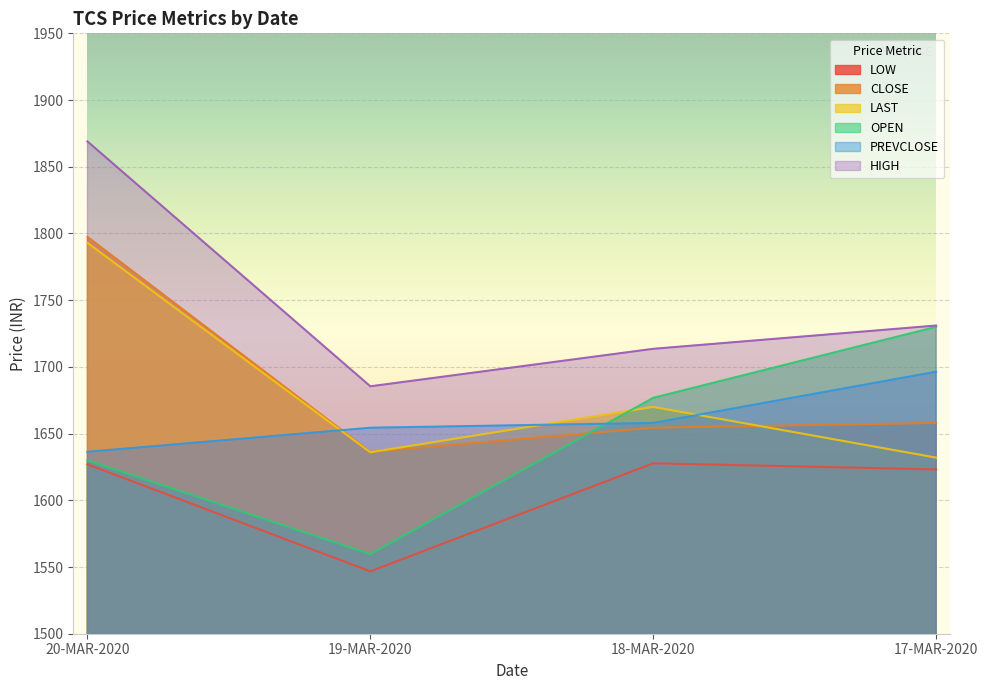

At which label does HIGH reach its peak?

20-MAR-2020